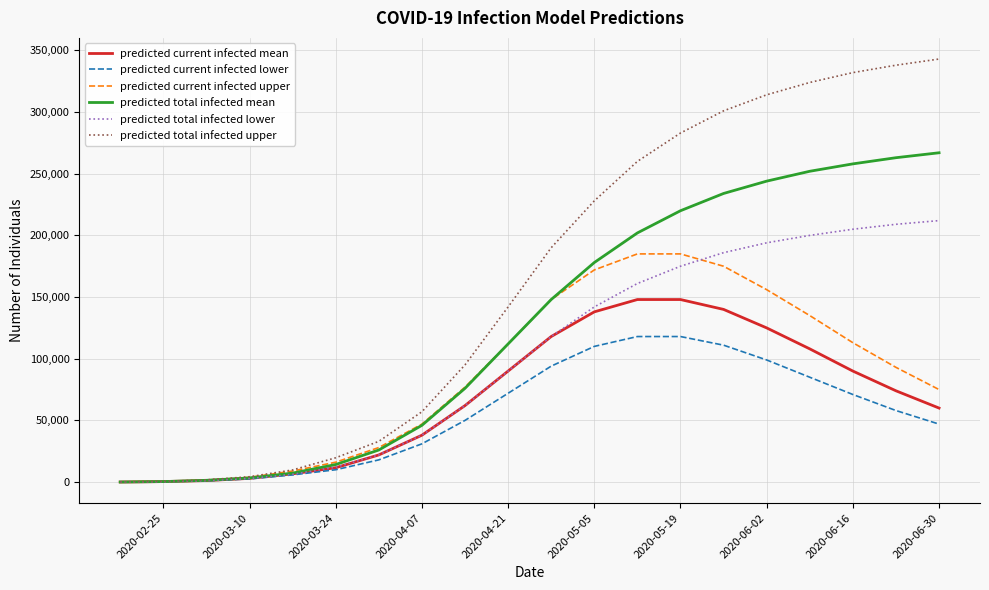

What is the lowest value of the predicted total infected lower series?

40